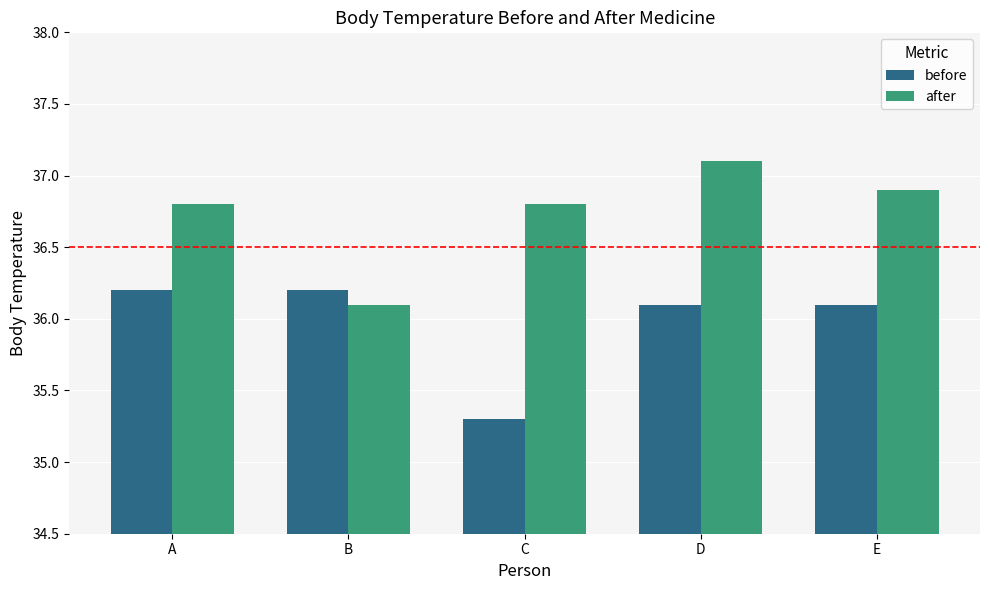

What is the value of the after bar at the 3rd from the left?

36.8